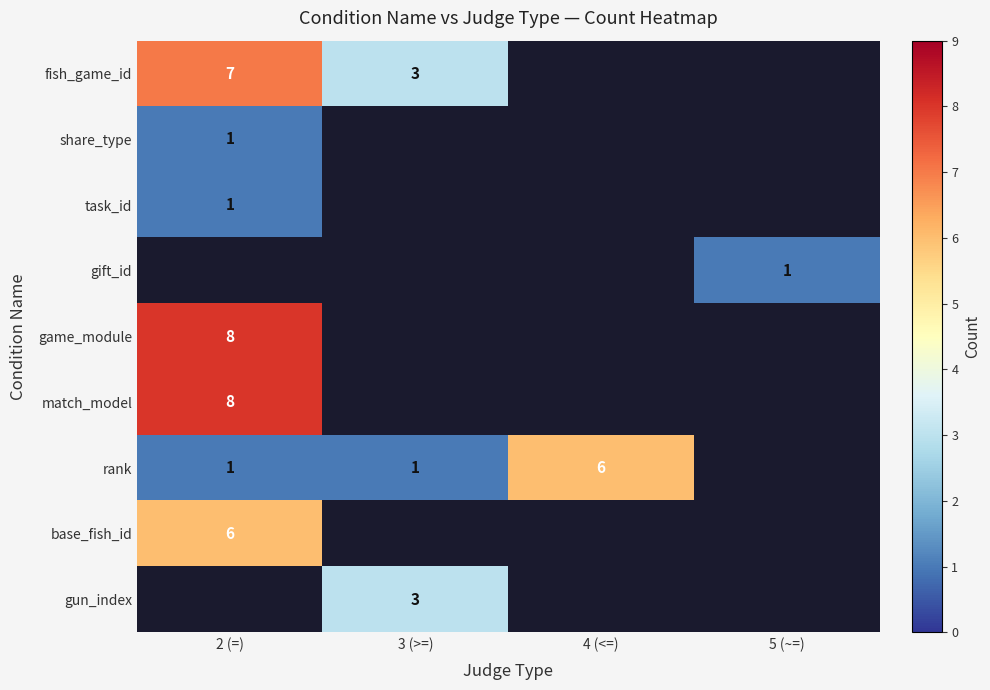

The value of match_model at 2 (=) is 14. True or false?

False